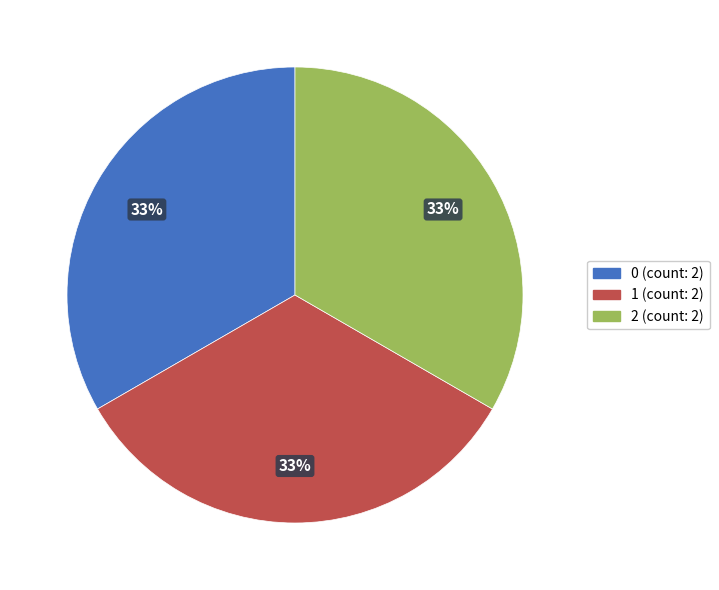

Is it true that 1 is 41% of the pie?

False